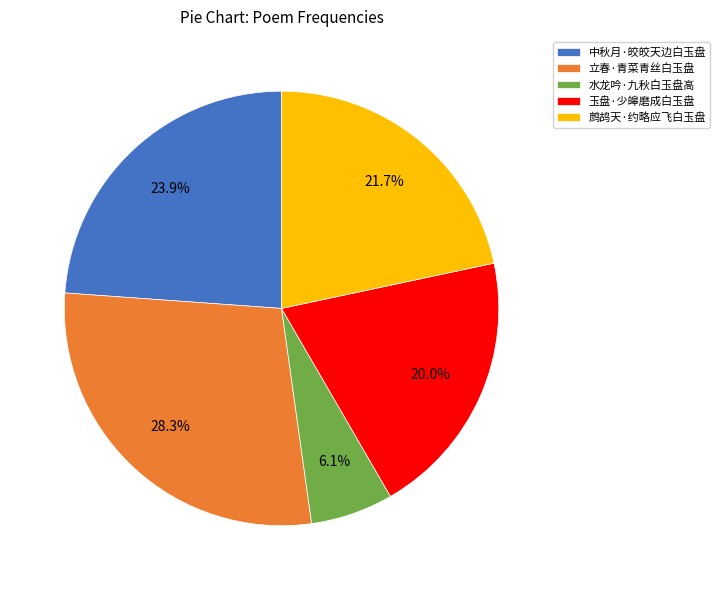

Which category has the biggest portion of the pie?

立春·青菜青丝白玉盘